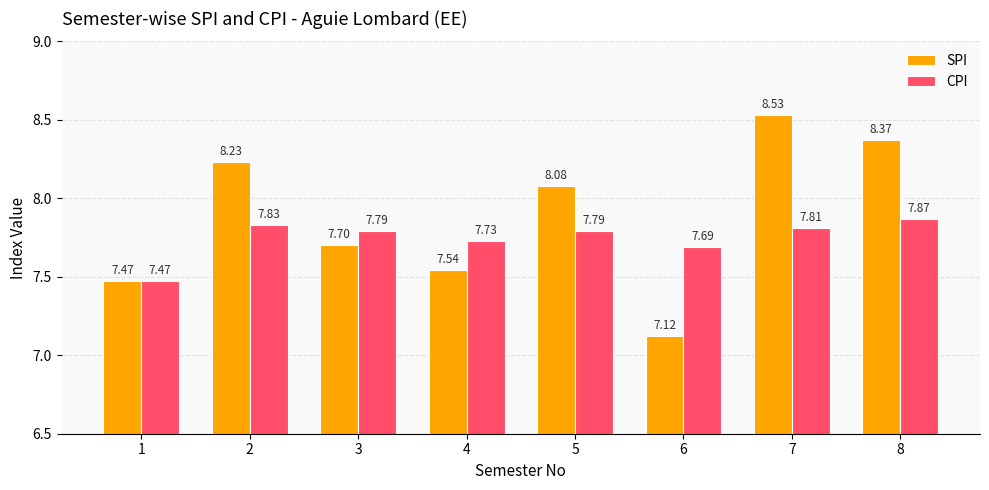

Which series has the widest spread of values?

SPI